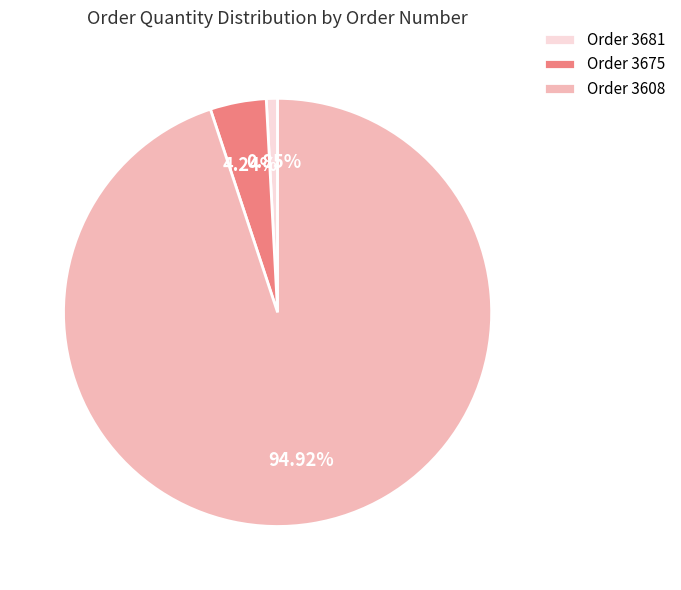

Does any single category account for the majority?

Yes